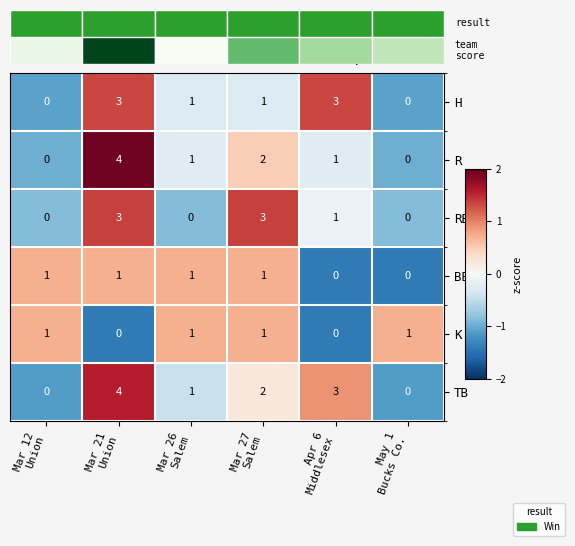

Which has a higher value, Apr 6
Middlesex or Mar 21
Union?

Apr 6
Middlesex